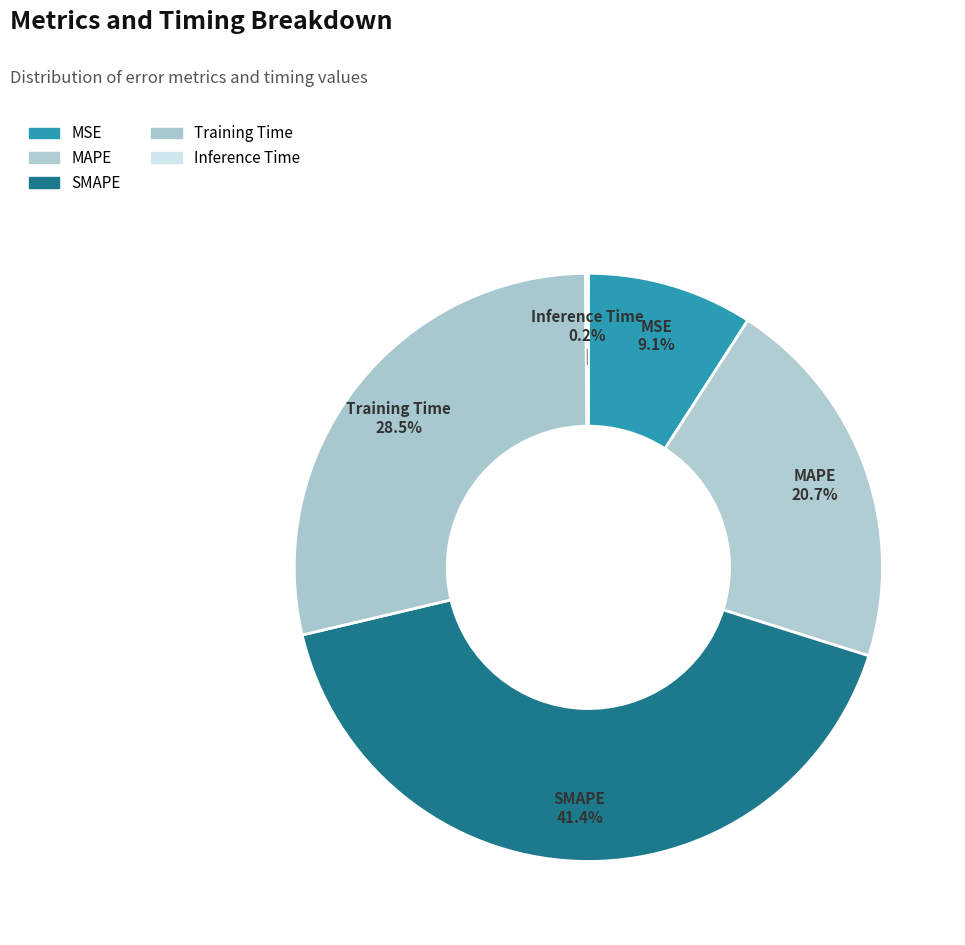

What is the largest slice in the pie chart?

SMAPE